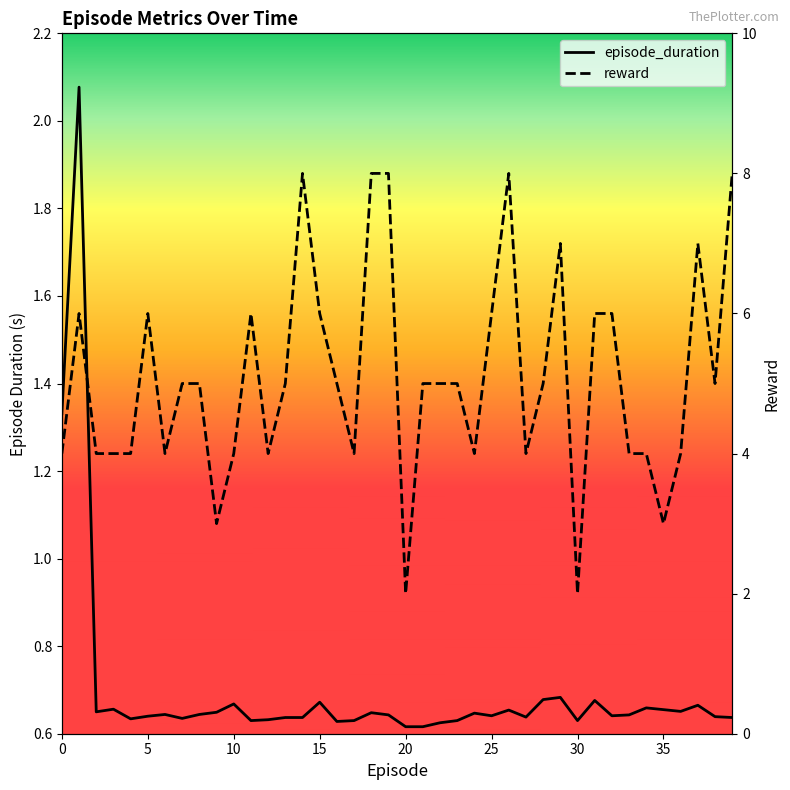

True or false: episode_duration and reward intersect in this chart.

False